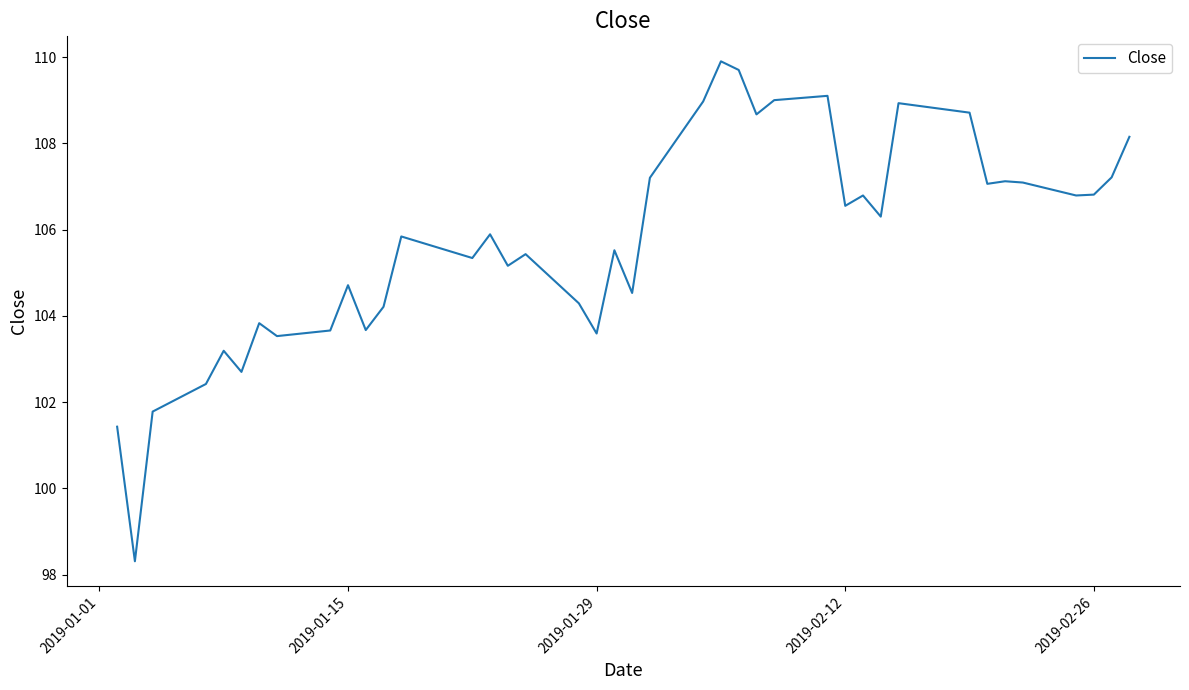

What is the smallest value displayed?

98.3